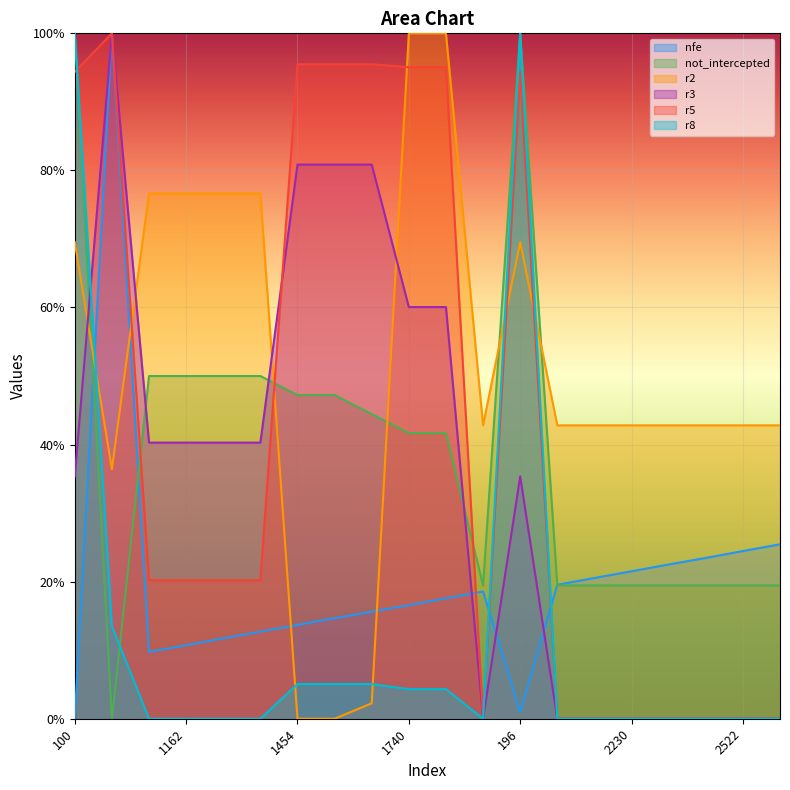

The not_intercepted series shows 0.3 at 2230. True or false?

False